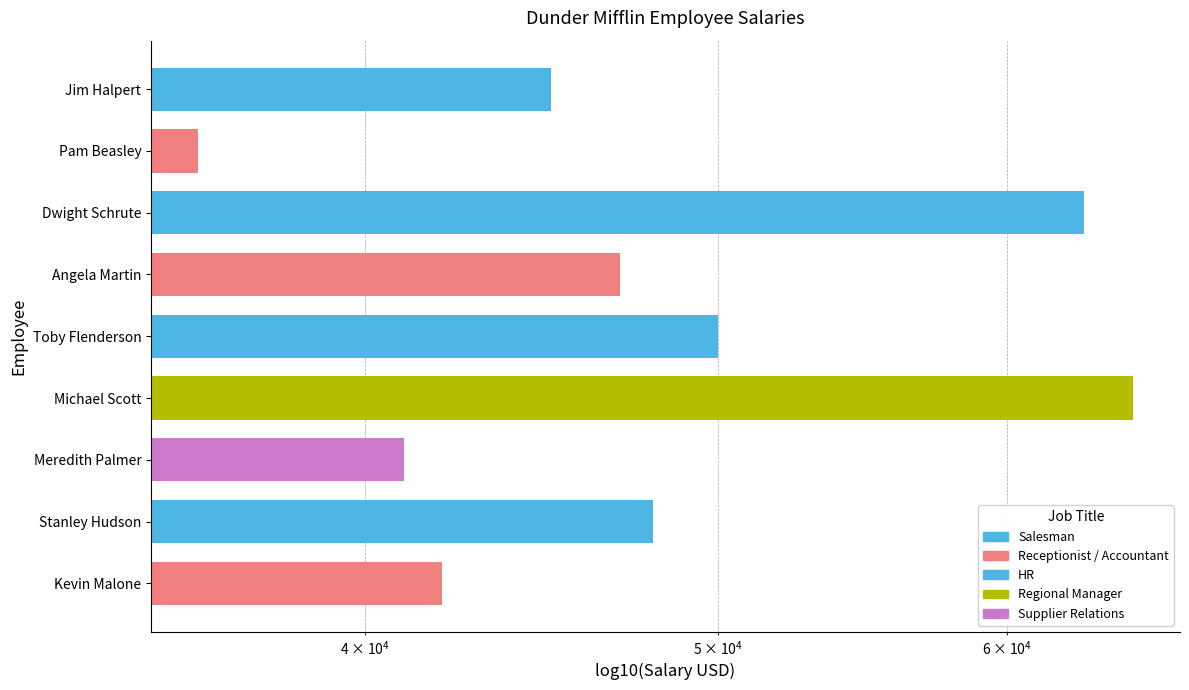

How many bars are there in total?

9